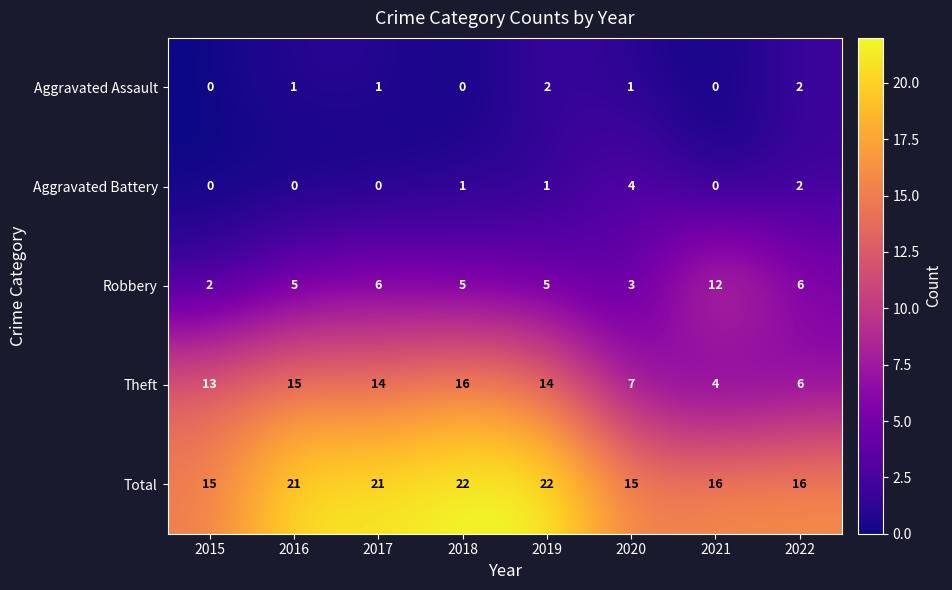

Is the value of Total at 2015 greater than the value of Robbery at 2016?

Yes